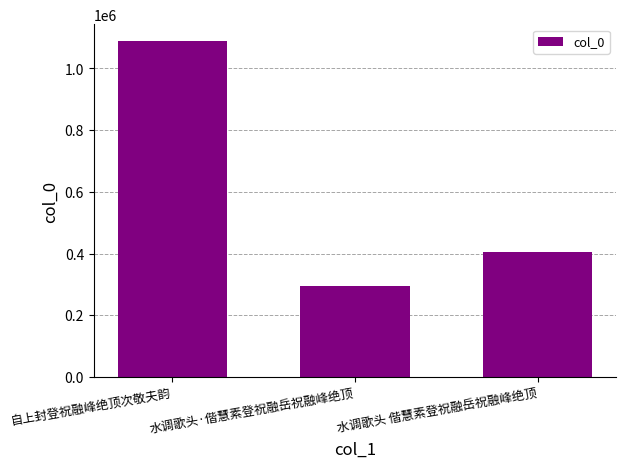

What is the label of the 2nd bar from the right?

水调歌头·偕慧素登祝融岳祝融峰绝顶